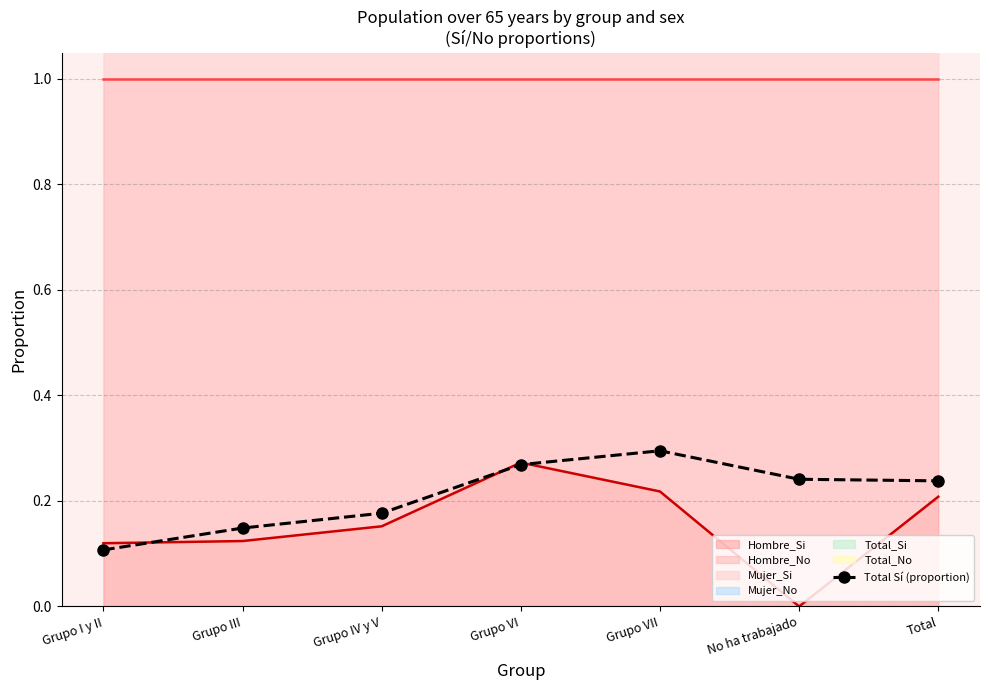

Reading left to right, extract all data points from this chart.

Grupo I y II=0.1	Grupo III=0.1	Grupo IV y V=0.2	Grupo VI=0.3	Grupo VII=0.3	No ha trabajado=0.2	Total=0.2